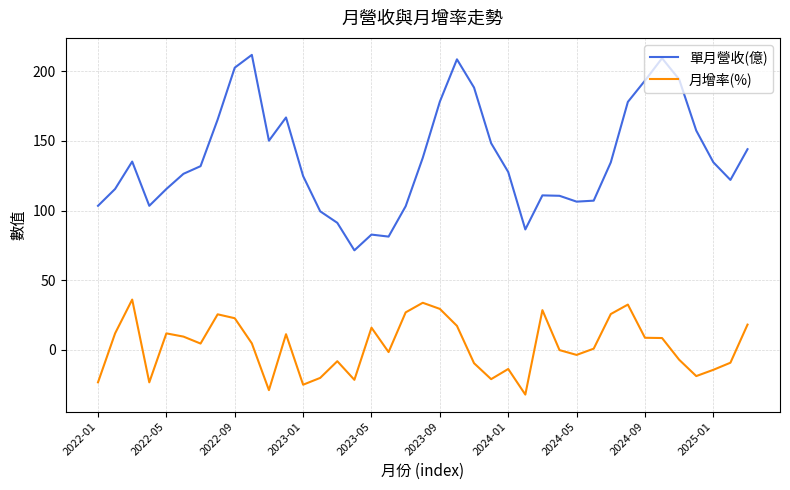

How many values in the 月增率(%) series are below 4?

19